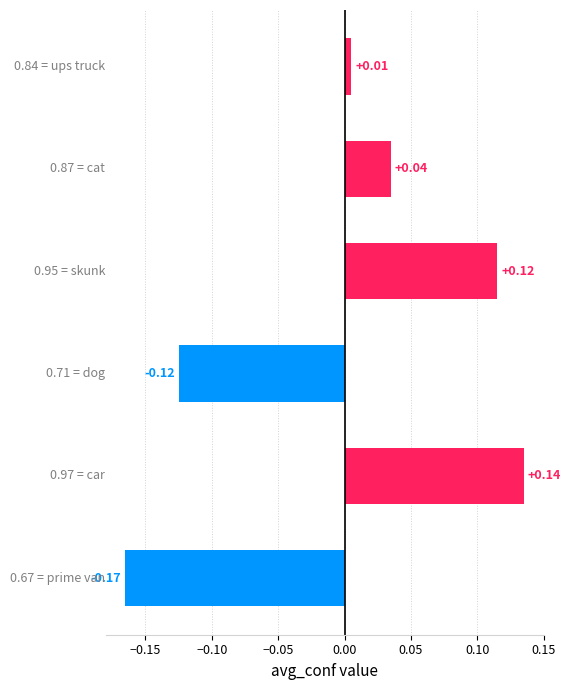

What is the difference between the maximum and second lowest values?

0.3